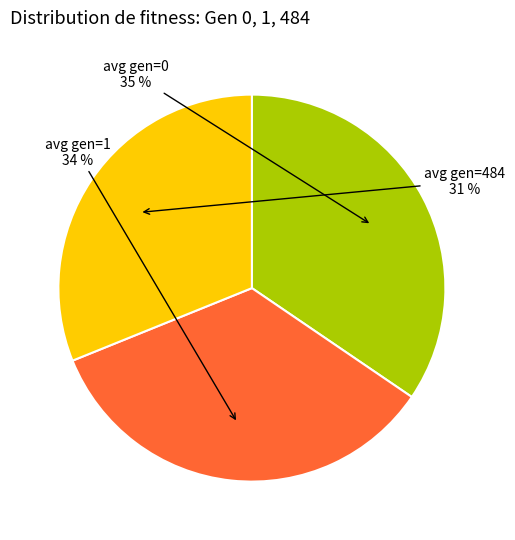

Is there any slice that represents more than half of the pie?

No